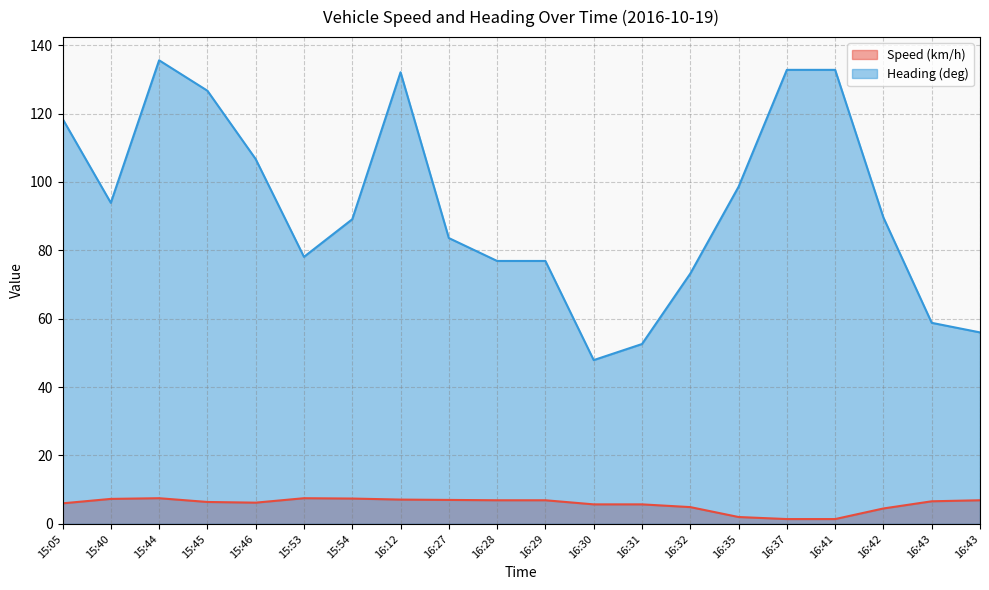

What value does the Speed (km/h) series have at 15:40?

7.3